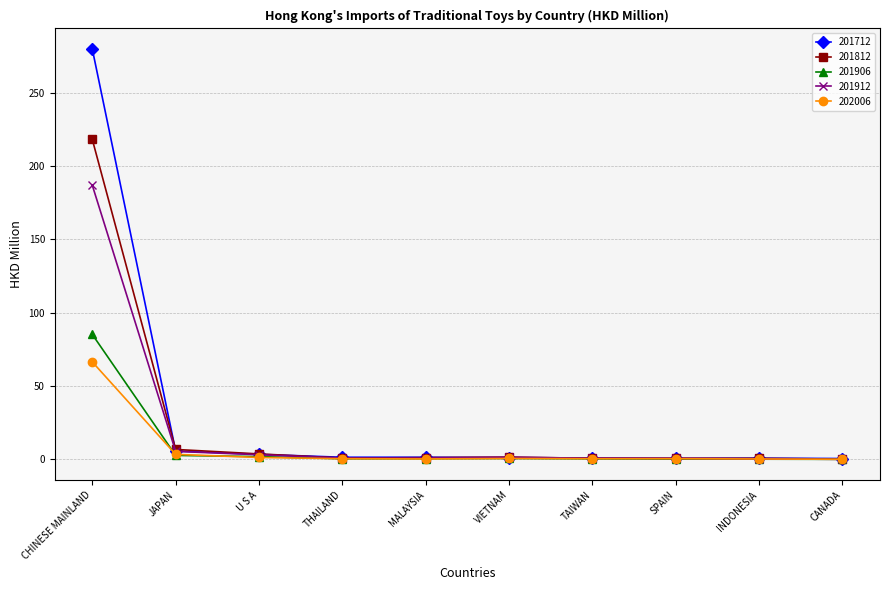

At which category does the chart reach its peak across all series?

CHINESE MAINLAND